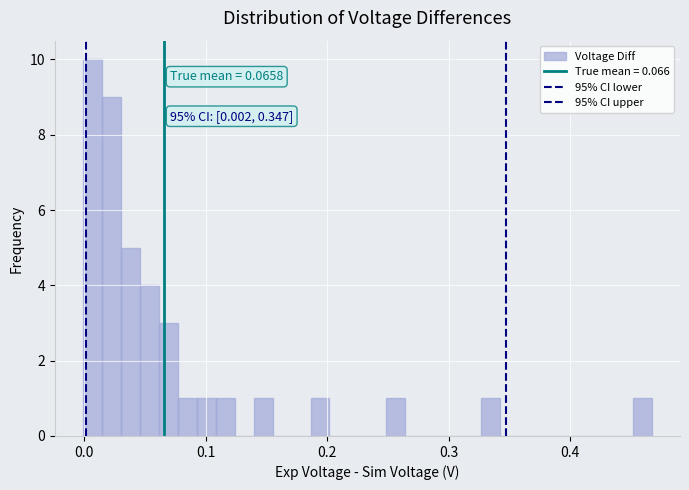

Around what value on the x-axis is the tallest bar? Give the approximate position of its centre, as read against the axis.

0.01